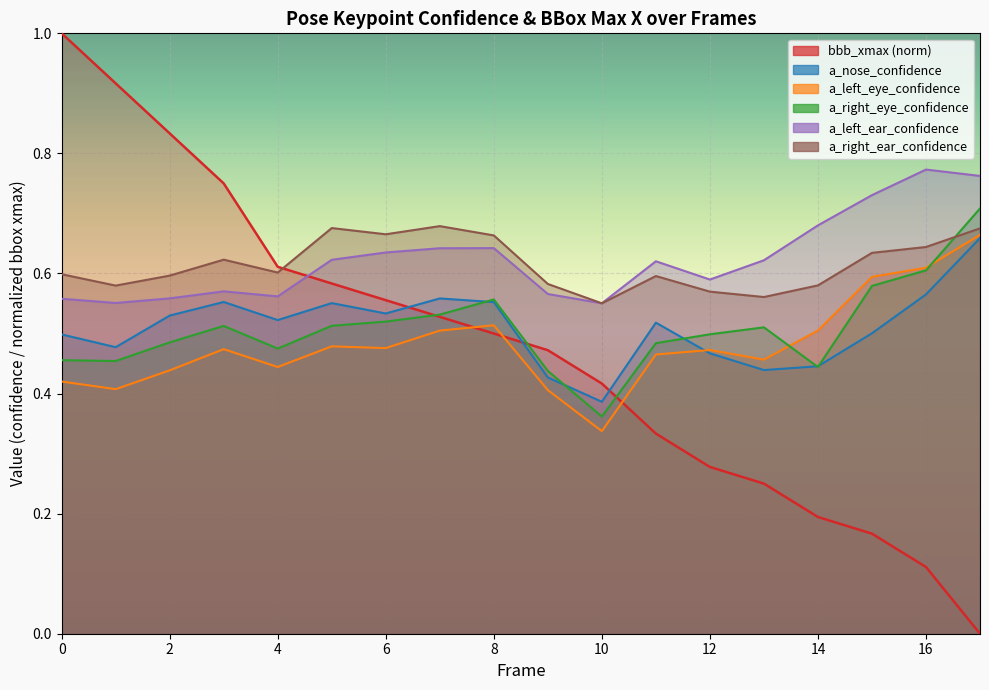

What is the total value across all series at 17?

3.5